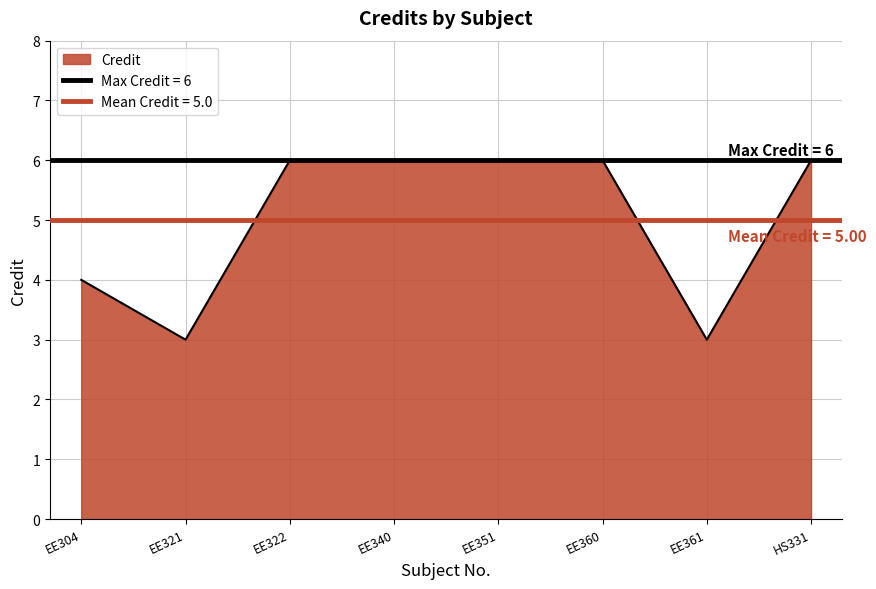

Reading right to left, what are all the values shown in this chart?

6	3	6	6	6	6	3	4